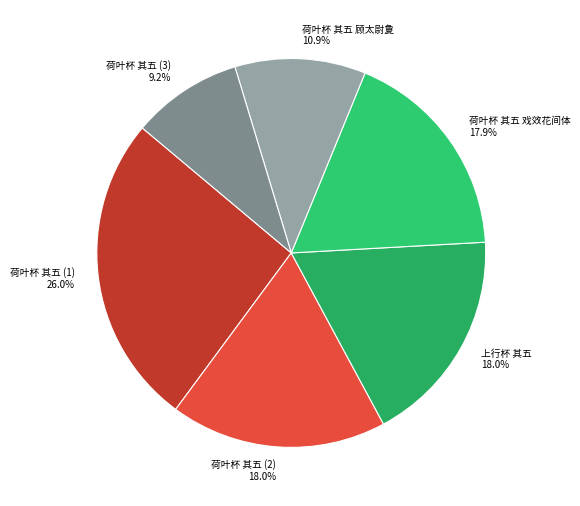

What is the ratio of the value at 荷叶杯 其五 (1) to the value at 上行杯 其五?

1.4